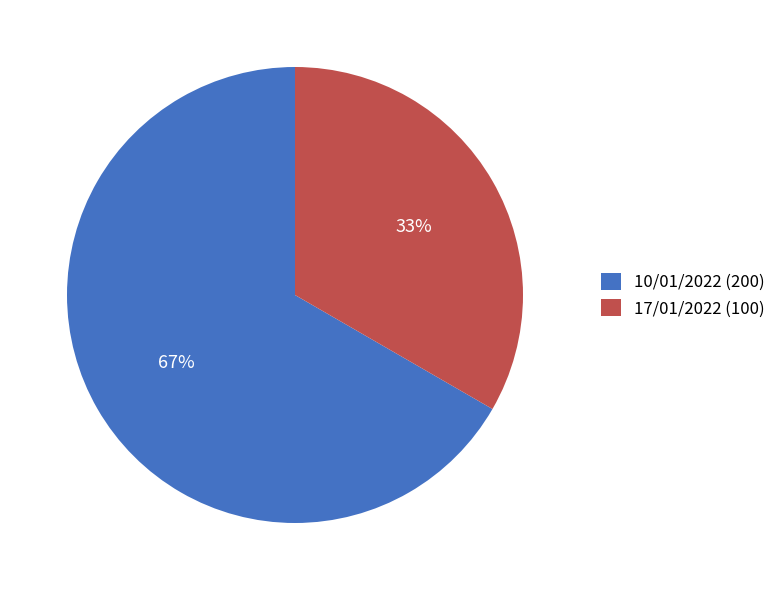

Count the number of slices in the pie.

2